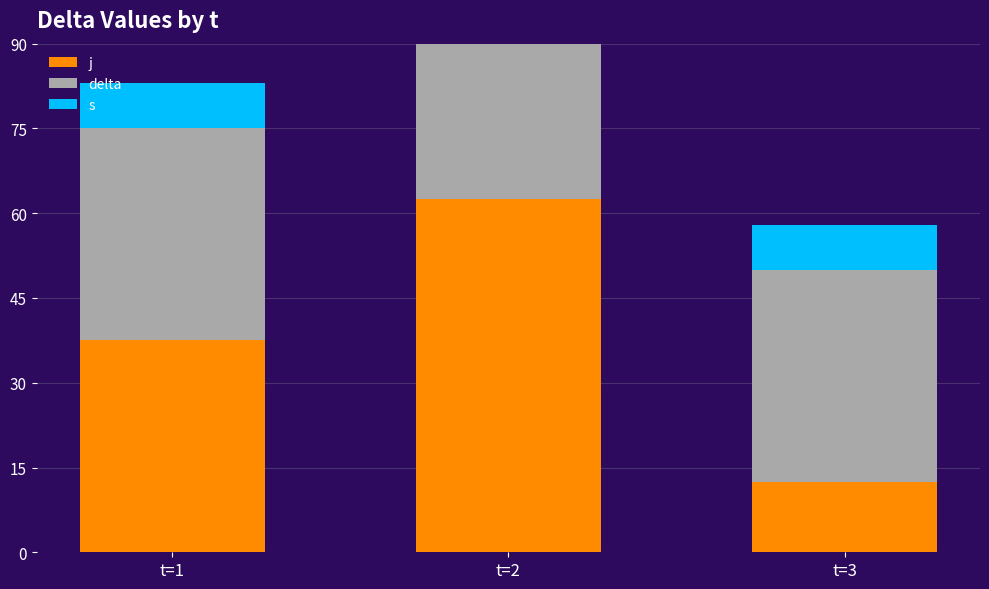

Is the value of j at t=3 greater than the value of s at t=1?

Yes